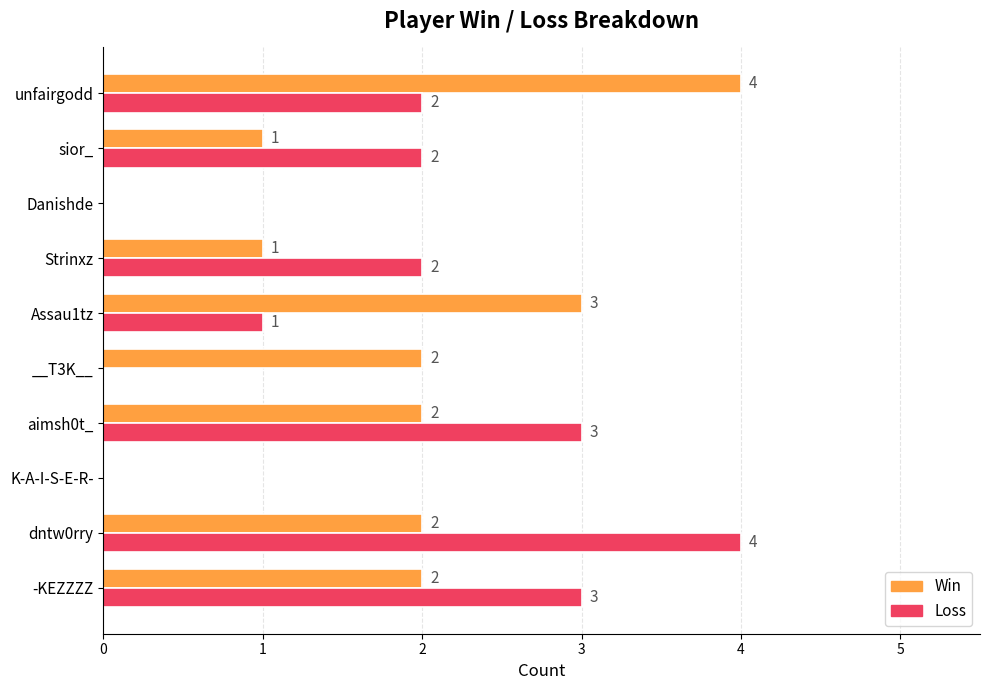

What is the total value across all series at Assau1tz?

4